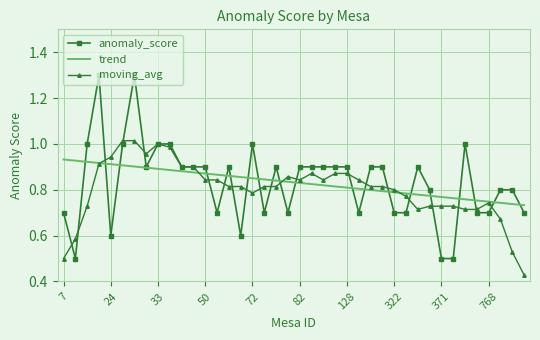

What is the maximum value shown in the chart?

1.3